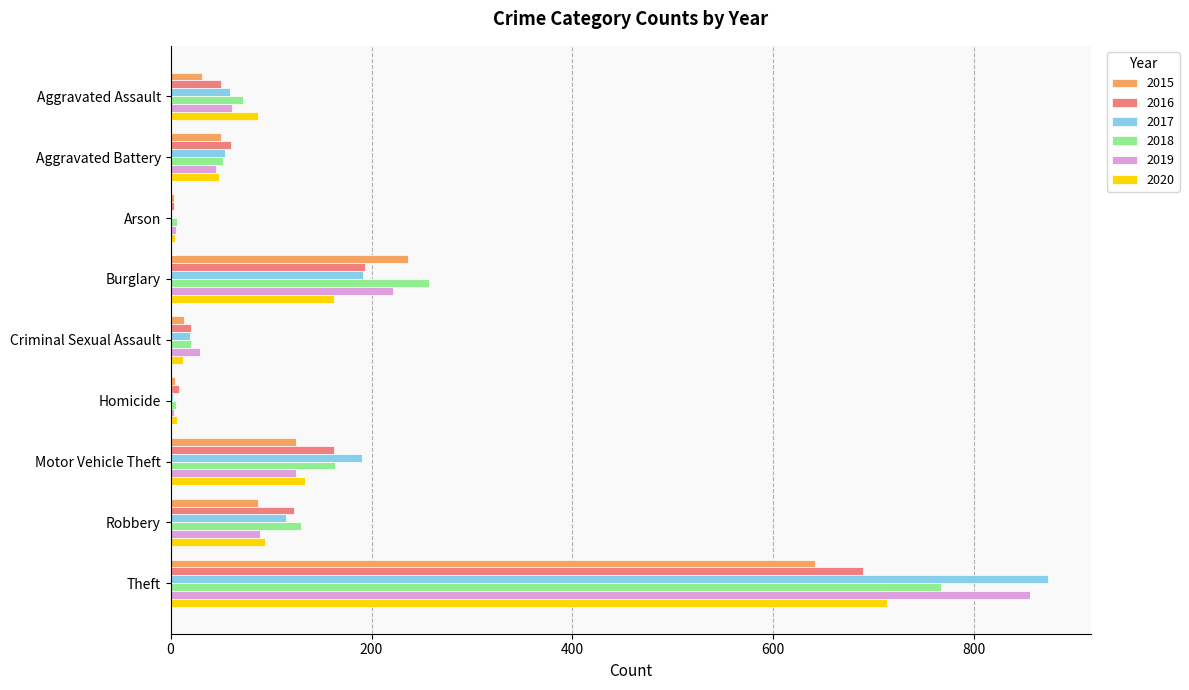

What is the sum of all 2018 values?

1473